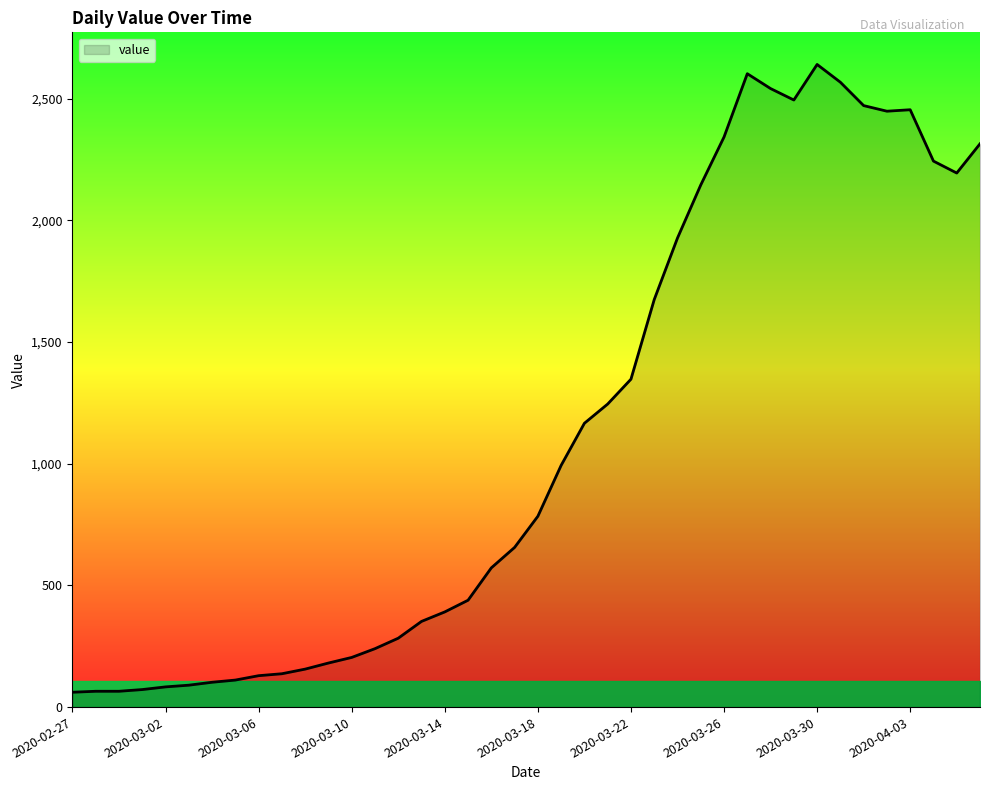

What is the minimum value shown in the chart?

61